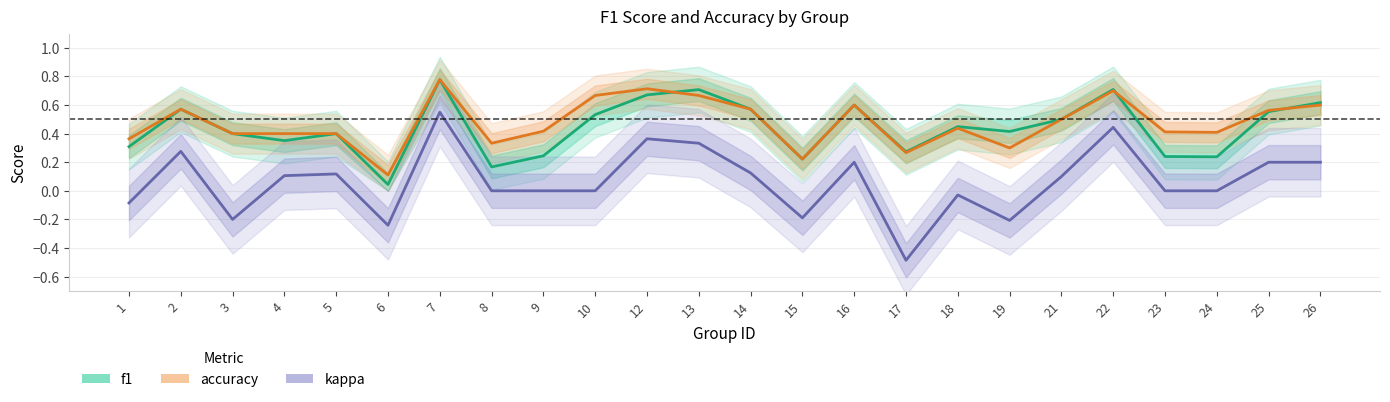

Reading right to left, extract all data points from this chart.

f1: 26=0.6	25=0.6	24=0.2	23=0.2	22=0.7	21=0.5	19=0.4	18=0.4	17=0.3	16=0.6	15=0.2	14=0.6	13=0.7	12=0.7	10=0.5	9=0.2	8=0.2	7=0.8	6=0.0	5=0.4	4=0.4	3=0.4	2=0.6	1=0.3
accuracy: 26=0.6	25=0.6	24=0.4	23=0.4	22=0.7	21=0.5	19=0.3	18=0.4	17=0.3	16=0.6	15=0.2	14=0.6	13=0.7	12=0.7	10=0.7	9=0.4	8=0.3	7=0.8	6=0.1	5=0.4	4=0.4	3=0.4	2=0.6	1=0.4
kappa: 26=0.2	25=0.2	24=0.0	23=0.0	22=0.4	21=0.1	19=-0.2	18=-0.0	17=-0.5	16=0.2	15=-0.2	14=0.1	13=0.3	12=0.4	10=0.0	9=0.0	8=0.0	7=0.6	6=-0.2	5=0.1	4=0.1	3=-0.2	2=0.3	1=-0.1